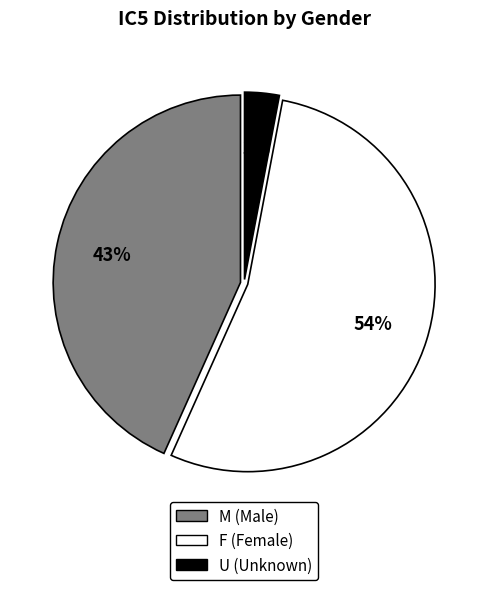

Is there a majority slice in this chart?

Yes